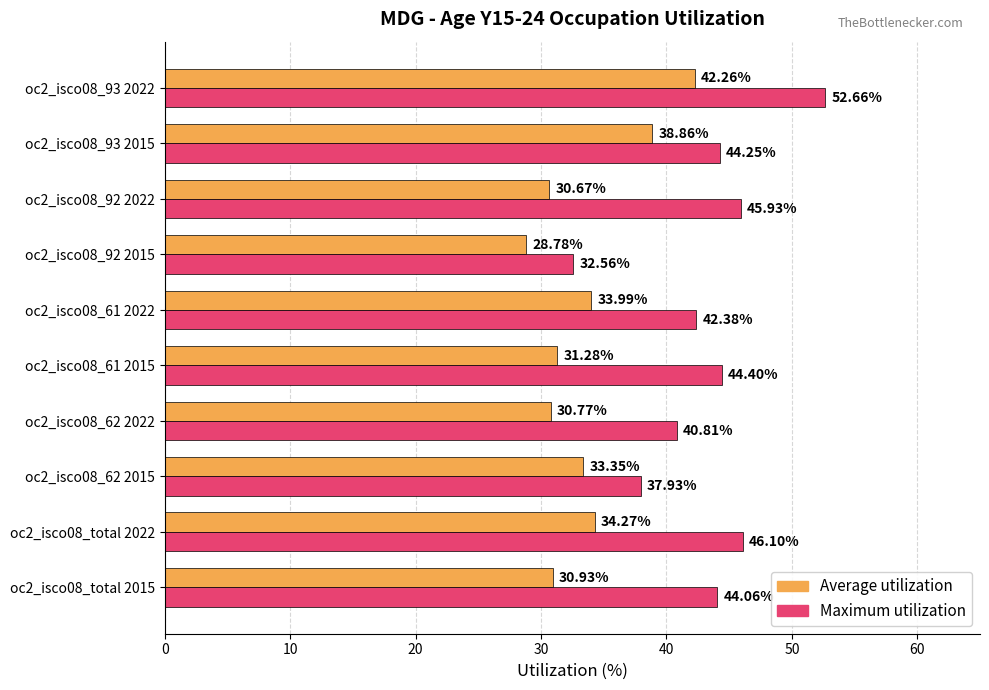

What are all the series names shown in the legend?

Average utilization, Maximum utilization